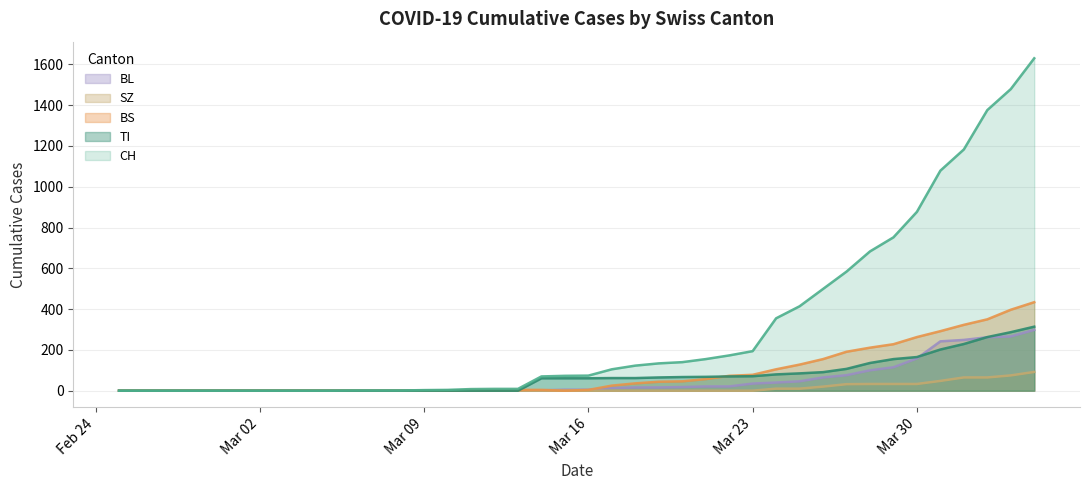

Reading left to right, what are all the values shown in this chart?

CH: 0	0	0	0	0	0	0	0	0	0	1	1	1	3	4	8	9	9	70	73	74	105	123	134	140	155	173	194	355	414	499	584	683	752	877	1079	1183	1376	1479	1630
TI: 0	0	0	0	0	0	0	0	0	0	0	0	0	0	0	0	0	0	61	61	61	62	62	65	67	68	70	71	80	85	91	107	136	155	165	202	229	263	287	314
BS: 0	0	0	0	0	0	0	0	0	0	0	0	0	0	0	4	4	4	4	0	4	25	36	44	46	57	73	78	105	128	155	191	211	228	263	292	323	350	397	434
BL: 0	0	0	0	0	0	0	0	0	0	0	0	0	1	2	2	2	2	2	5	5	13	16	16	18	21	21	35	40	46	65	76	100	115	158	242	249	262	266	298
SZ: 0	0	0	0	0	0	0	0	0	0	0	0	0	0	0	0	0	0	0	0	0	0	0	0	0	0	0	0	10	10	20	32	33	33	33	48	65	65	75	92